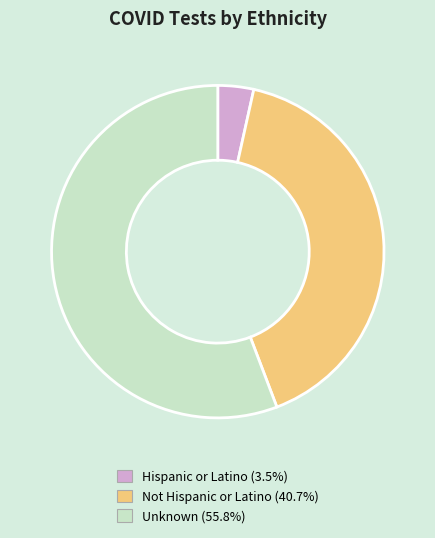

How many segments does this pie chart have?

3